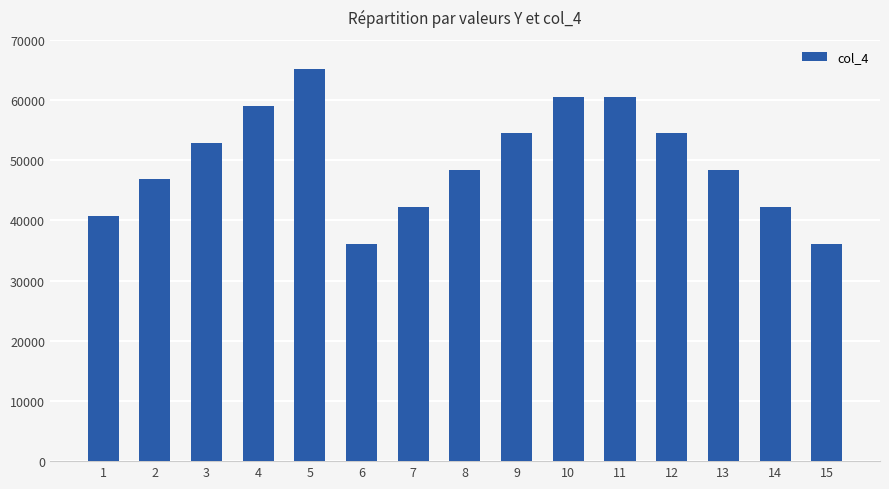

What is the difference between the values at 14 and 3?

10644.0